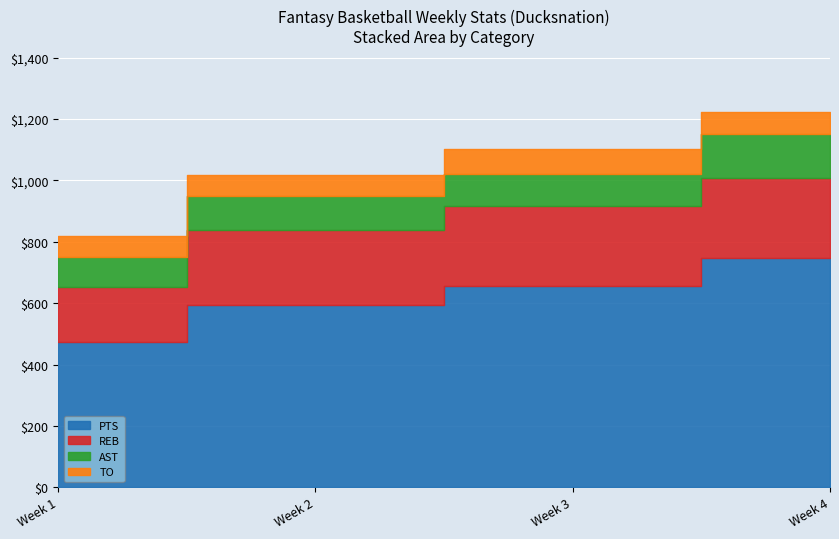

True or false: PTS and TO intersect in this chart.

False